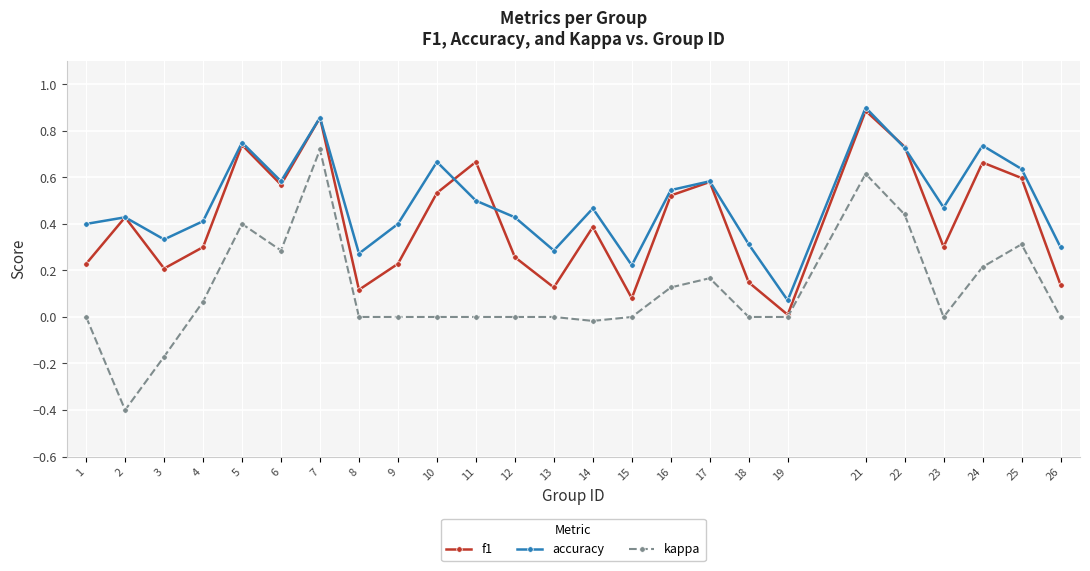

List the series in order of their overall mean, lowest first.

kappa, f1, accuracy